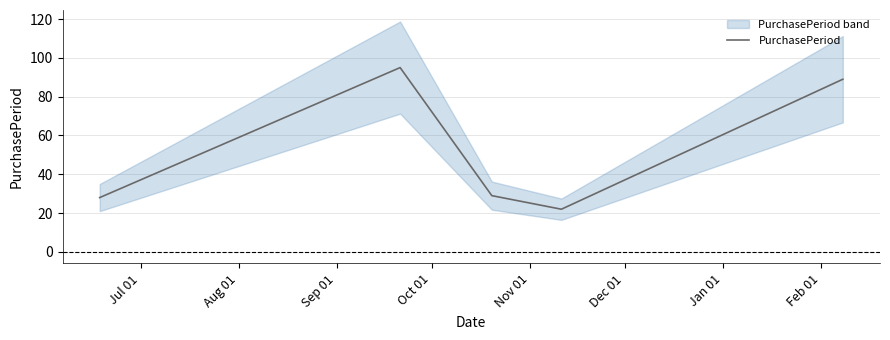

The value at Sep 01 is 13. True or false?

False